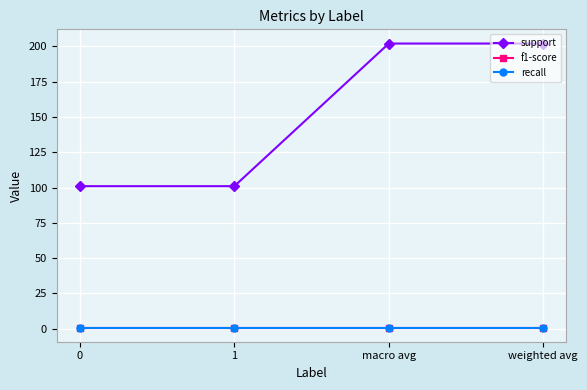

Does the chart have visible grid lines?

Yes